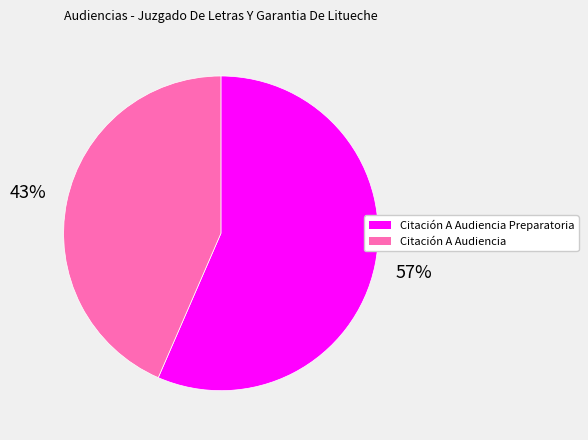

Does any single category account for the majority?

Yes